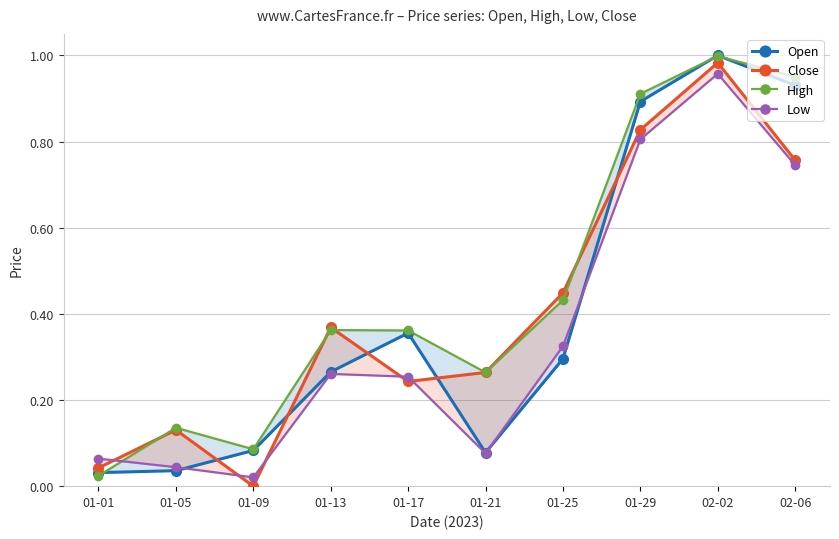

Reading left to right, list all the values displayed in this chart.

Open: 0.0	0.0	0.1	0.3	0.4	0.1	0.3	0.9	1.0	0.9
Close: 0.0	0.1	0.0	0.4	0.2	0.3	0.4	0.8	1.0	0.8
High: 0.0	0.1	0.1	0.4	0.4	0.3	0.4	0.9	1.0	1.0
Low: 0.1	0.0	0.0	0.3	0.3	0.1	0.3	0.8	1.0	0.7